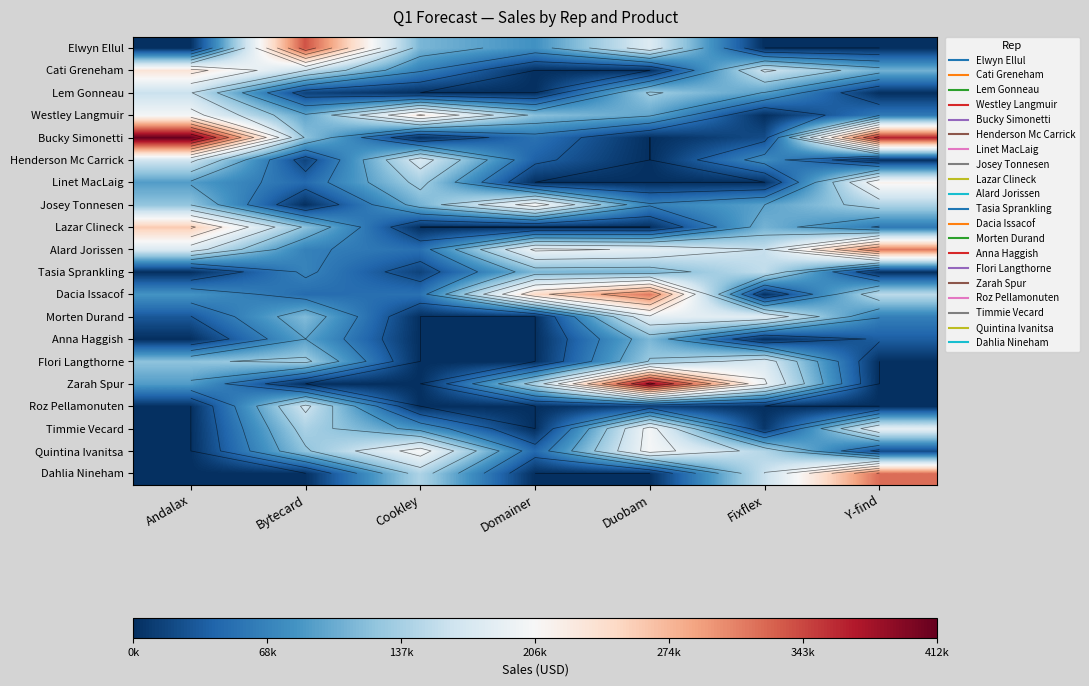

The value of Zarah Spur at Cookley is 0. True or false?

True